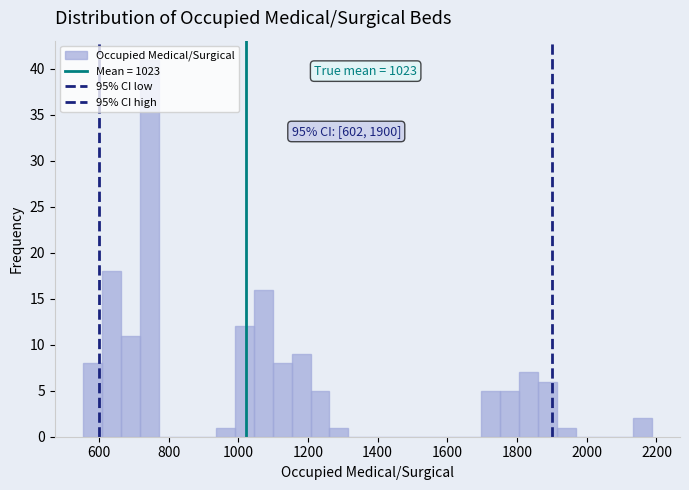

Around what value on the x-axis is the tallest bar? Give the approximate position of its centre, as read against the axis.

740